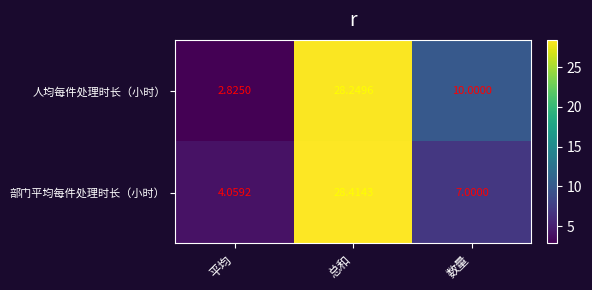

Between 平均 and 总和, which series saw the biggest shift?

人均每件处理时长（小时）